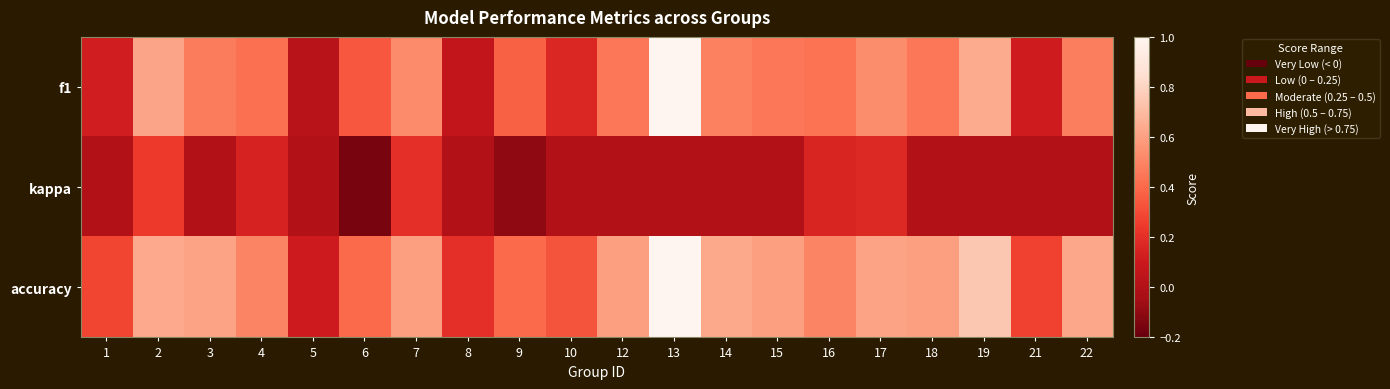

Reading left to right, extract all data points from this chart.

f1: 1=0.1	2=0.6	3=0.5	4=0.4	5=0.0	6=0.3	7=0.5	8=0.1	9=0.4	10=0.2	12=0.5	13=1.0	14=0.5	15=0.5	16=0.4	17=0.5	18=0.5	19=0.6	21=0.1	22=0.5
kappa: 1=0.0	2=0.2	3=0.0	4=0.1	5=0.0	6=-0.2	7=0.2	8=0.0	9=-0.1	10=0.0	12=0.0	13=0.0	14=0.0	15=0.0	16=0.2	17=0.2	18=0.0	19=0.0	21=0.0	22=0.0
accuracy: 1=0.3	2=0.6	3=0.6	4=0.5	5=0.1	6=0.4	7=0.6	8=0.2	9=0.4	10=0.3	12=0.6	13=1.0	14=0.6	15=0.6	16=0.5	17=0.6	18=0.6	19=0.8	21=0.3	22=0.6